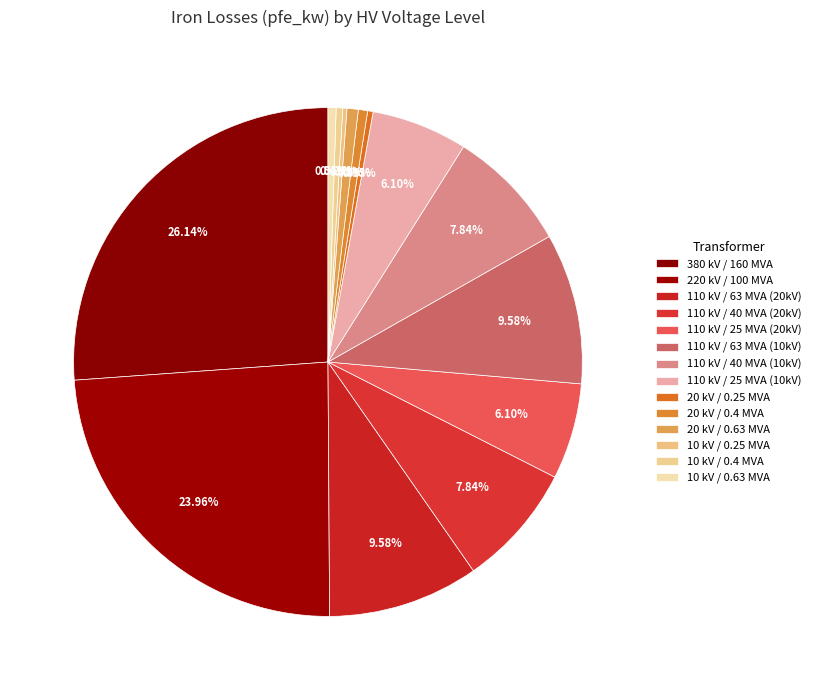

Which category has the biggest portion of the pie?

380